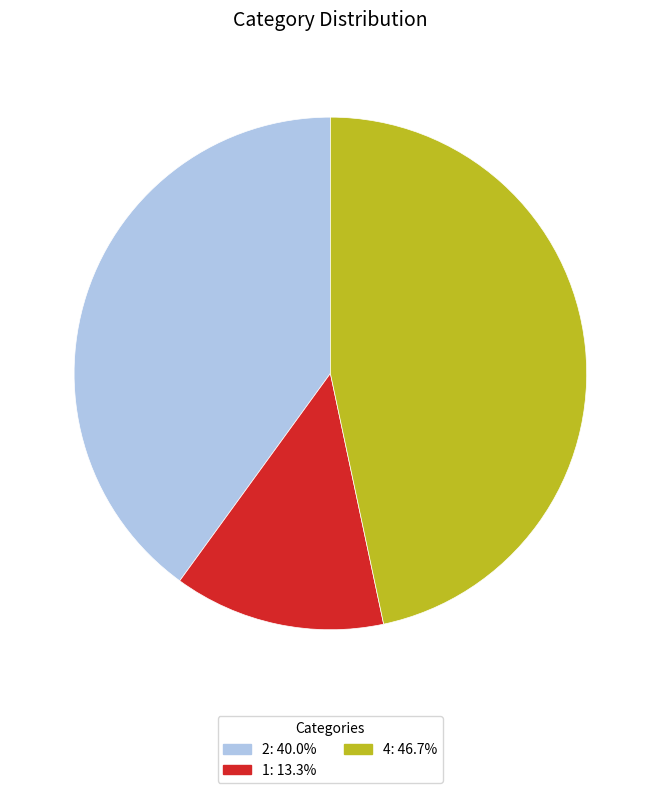

The 1 slice represents 22% of the pie. True or false?

False